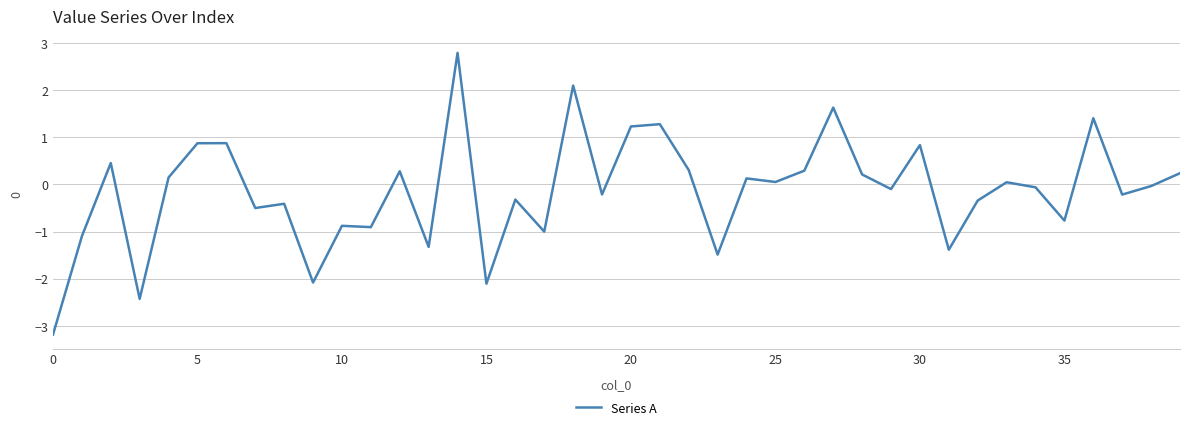

What is the difference between the maximum and minimum values?

6.0